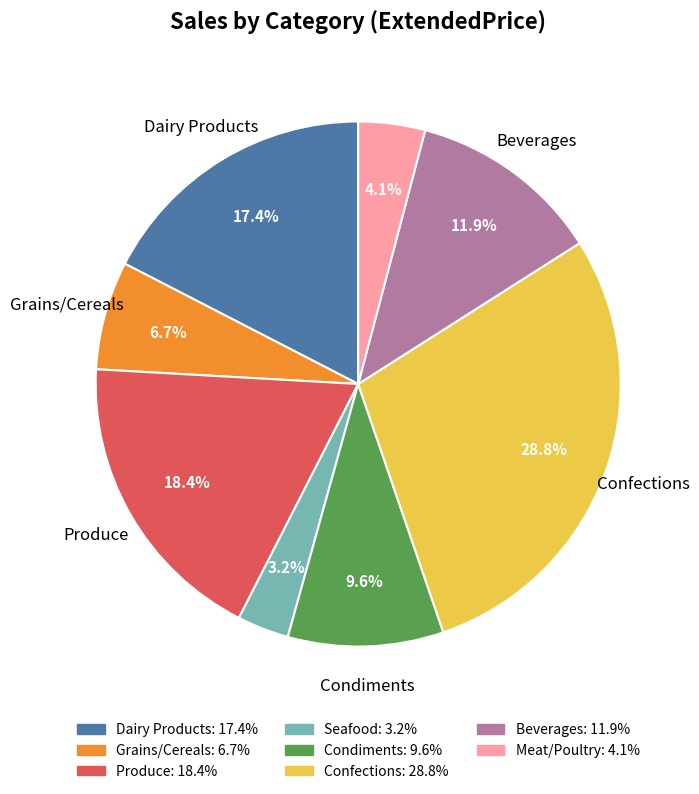

Is there any slice that represents more than half of the pie?

No